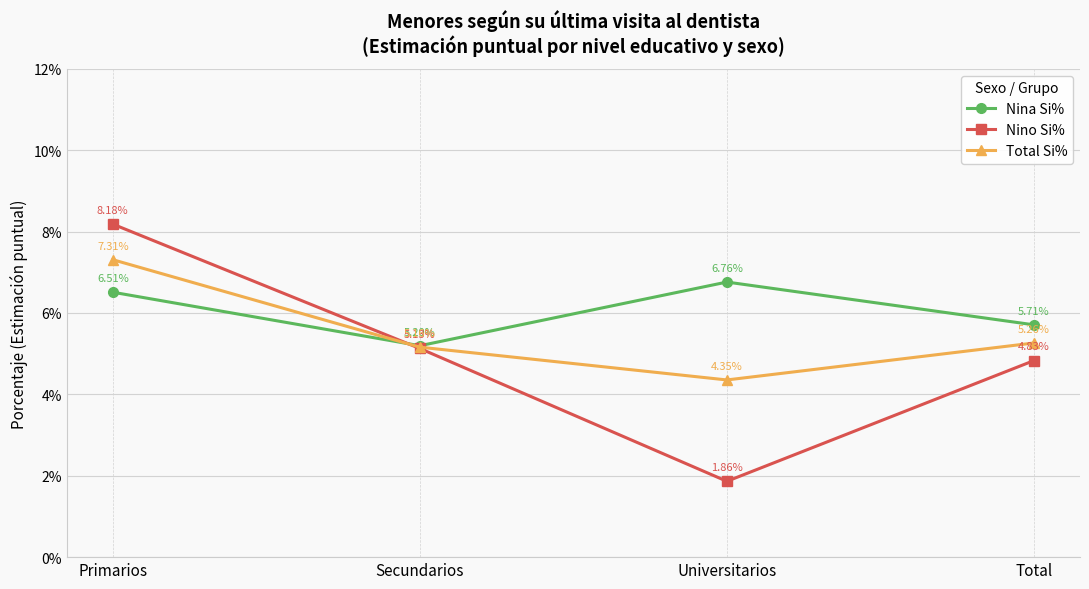

Which category has the highest value in the Nino Si% series?

Primarios